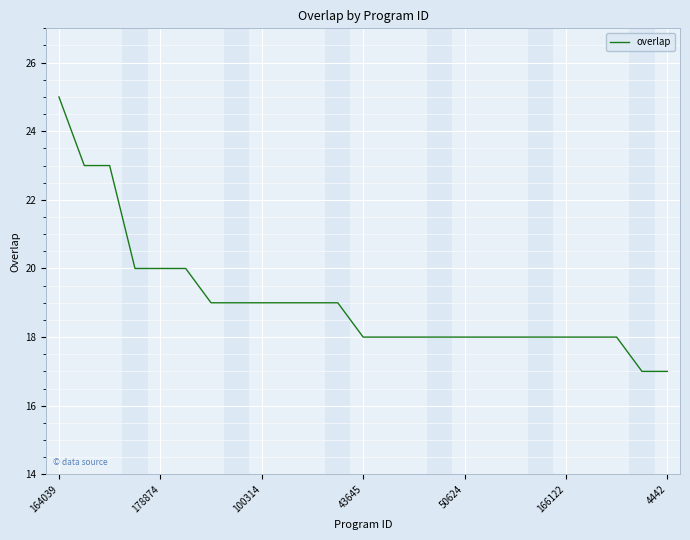

What is the difference between the maximum and minimum values?

8